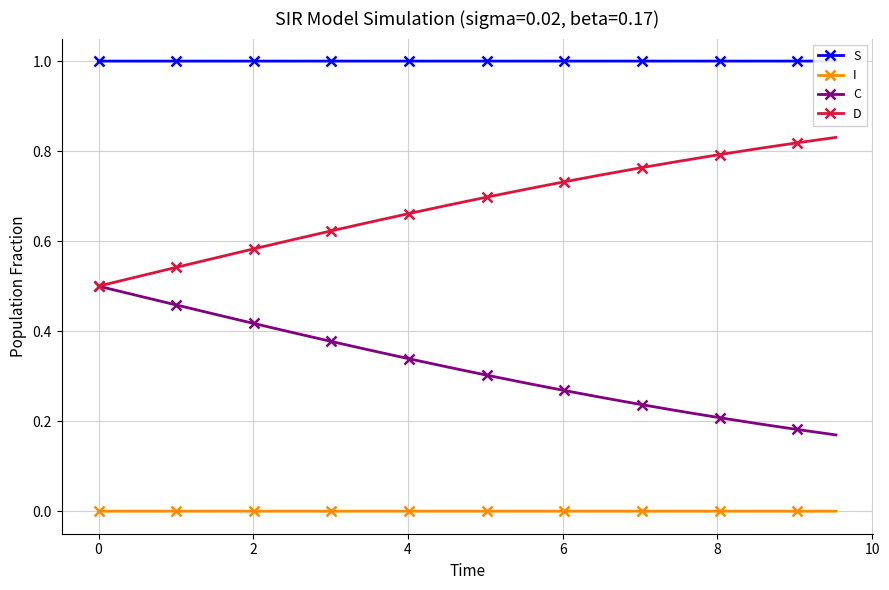

True or false: C and I cross at least once.

False